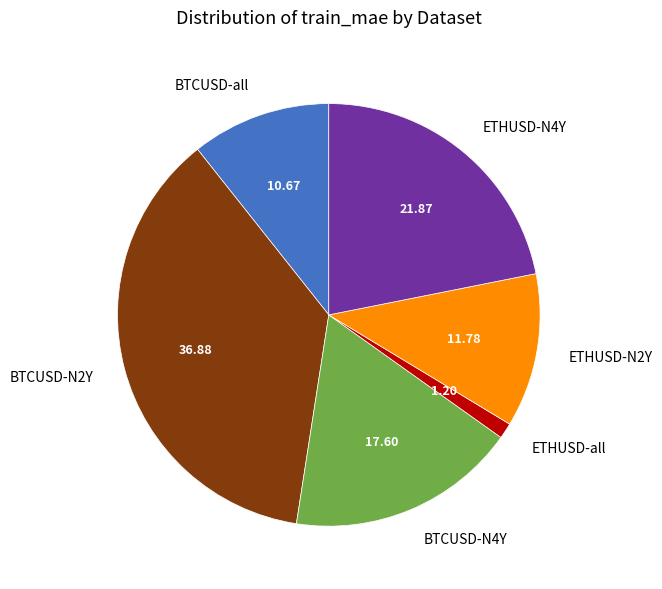

Is there any slice that represents more than half of the pie?

No